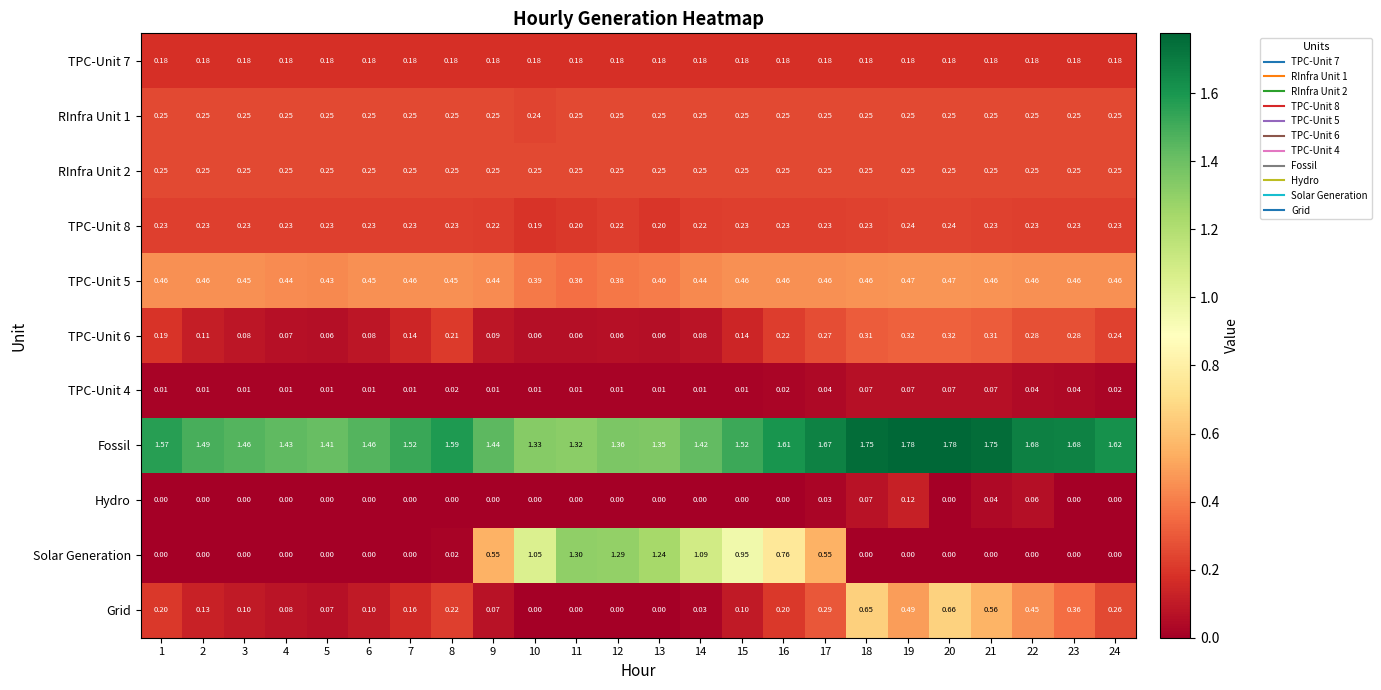

Which series has the largest total across all categories?

Fossil